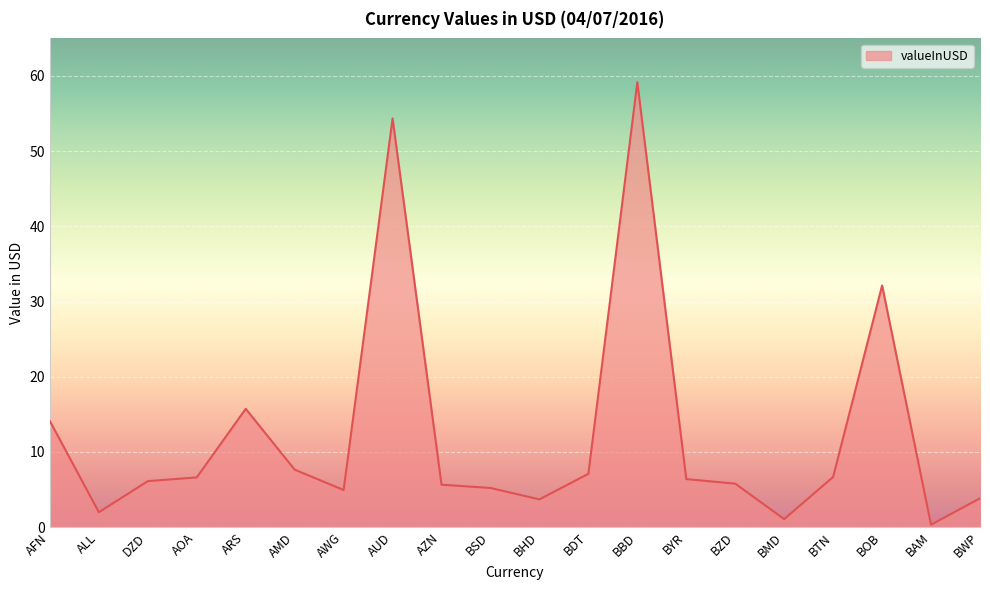

What is the difference between the second highest and minimum values?

54.0